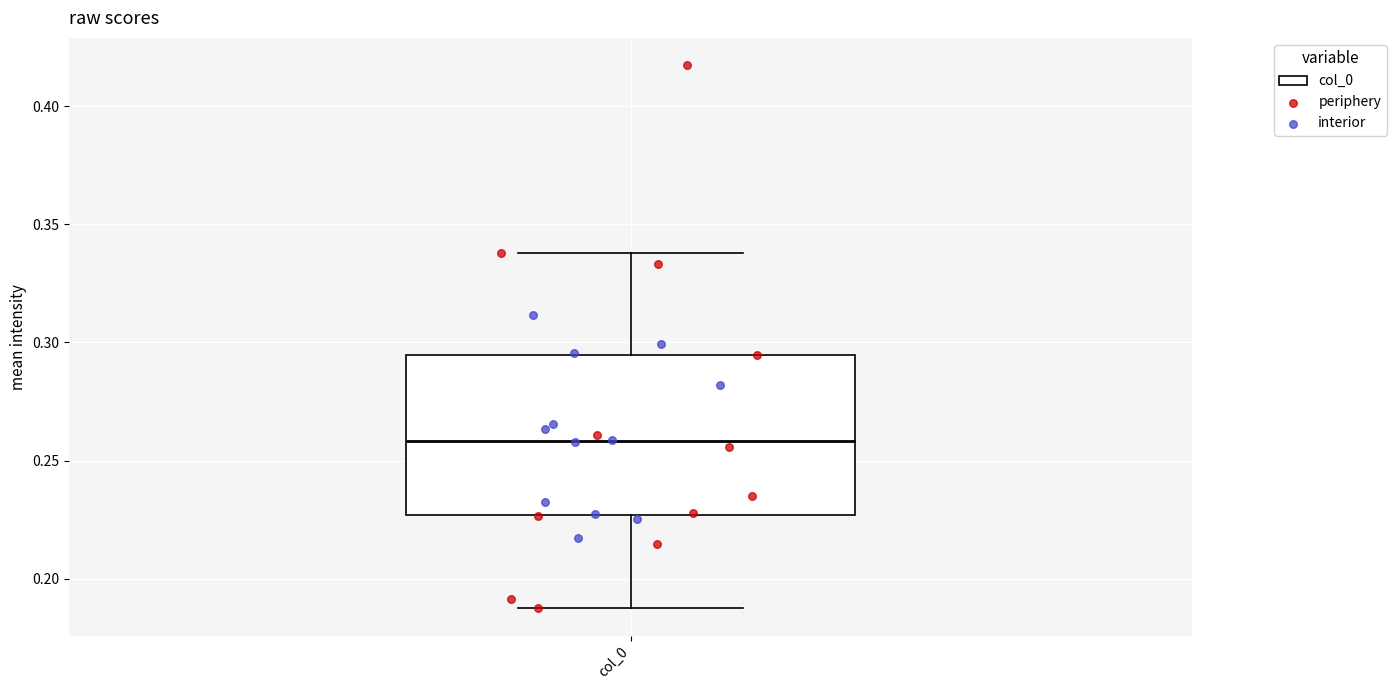

Read this box plot against the y-axis: the position of the median line, the range covered by the box, and the ends of both whiskers. The values are not printed on the chart, so give them approximately, as read against the axis.

median 0.260, box 0.225 to 0.295, whiskers 0.185 to 0.340